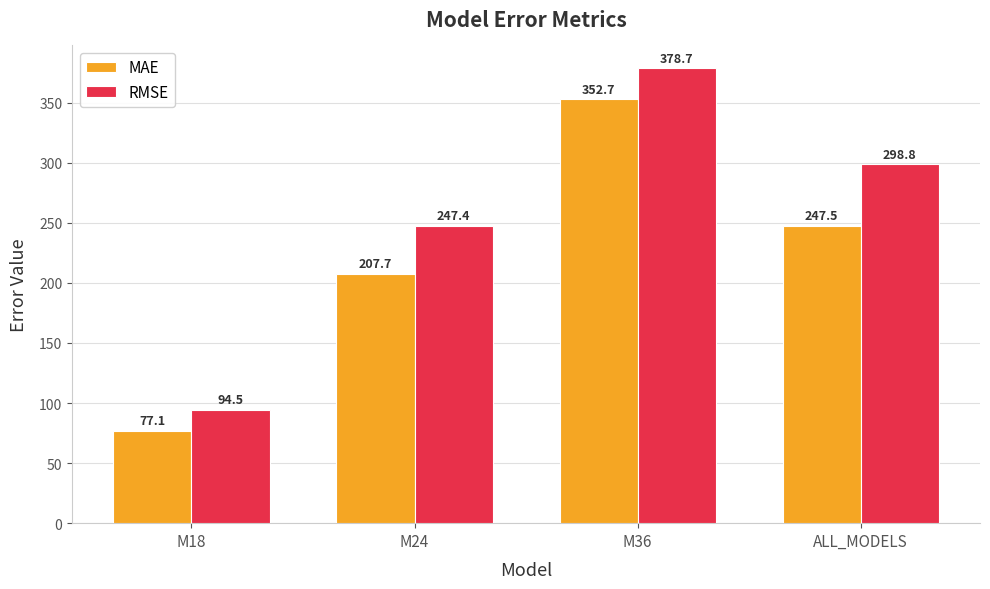

At which category does the chart reach its minimum across all series?

M18